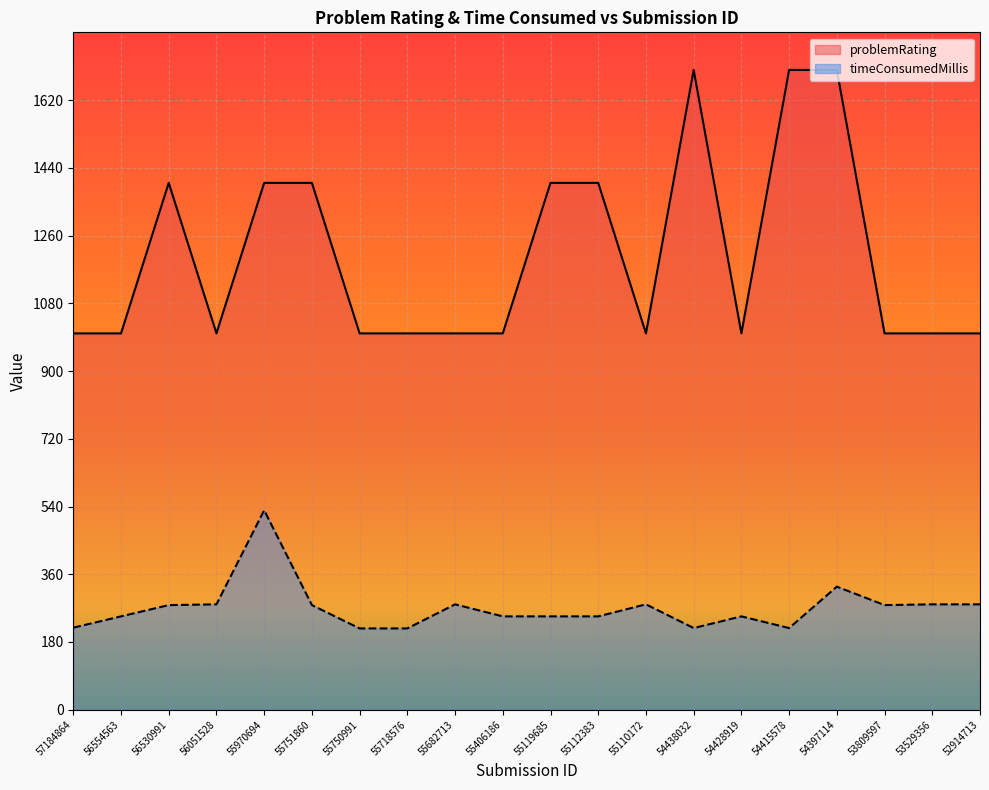

Which has a higher value, 54397114 or 55119685?

54397114